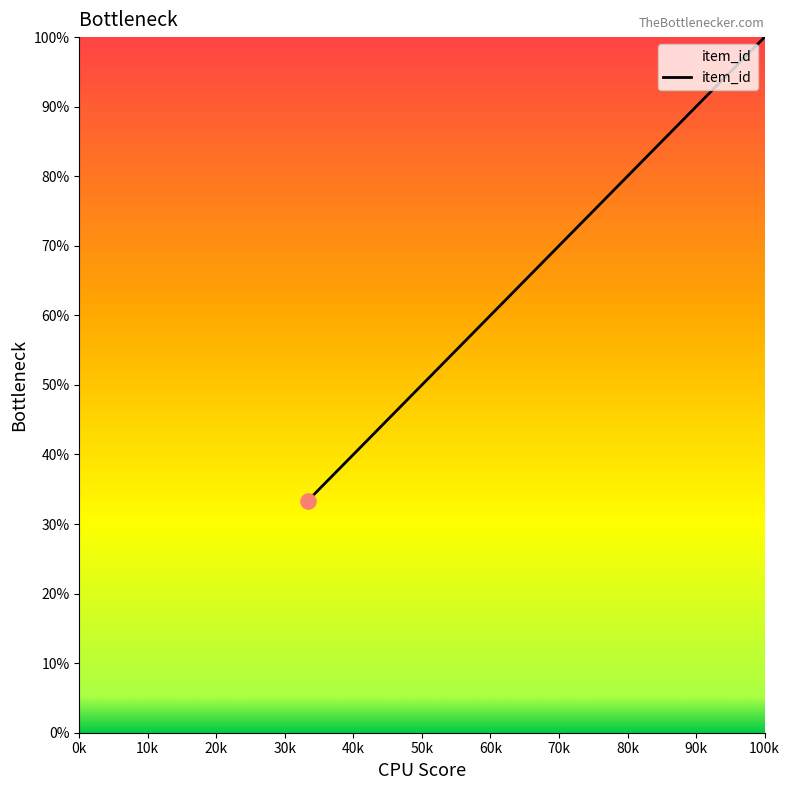

What is the sum of all values?

200.0